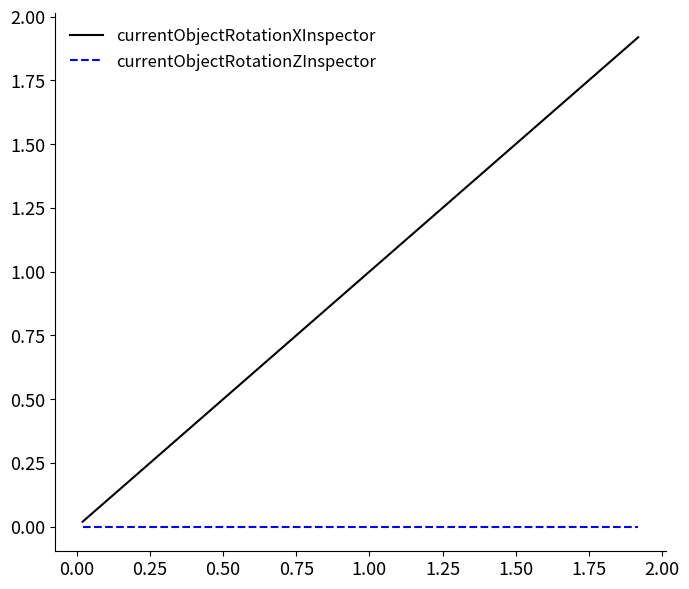

Which series has the largest total across all categories?

currentObjectRotationXInspector